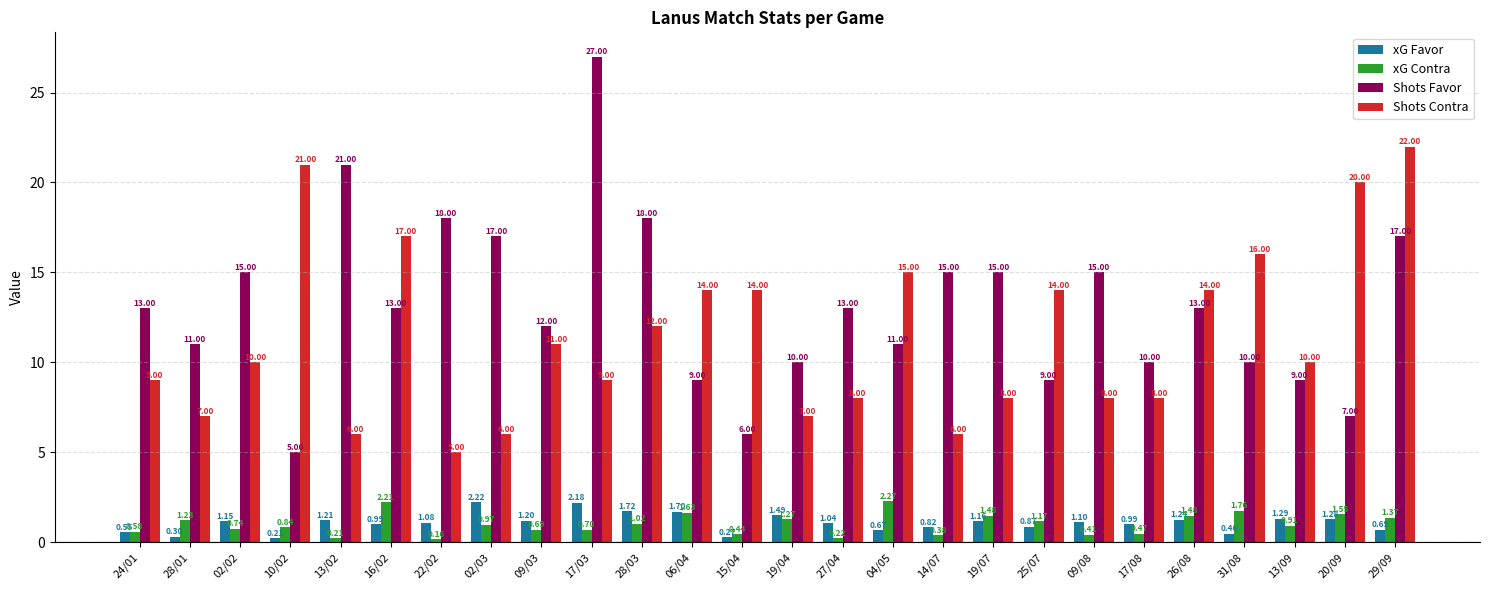

What is the label of the 2nd bar from the right?

20/09